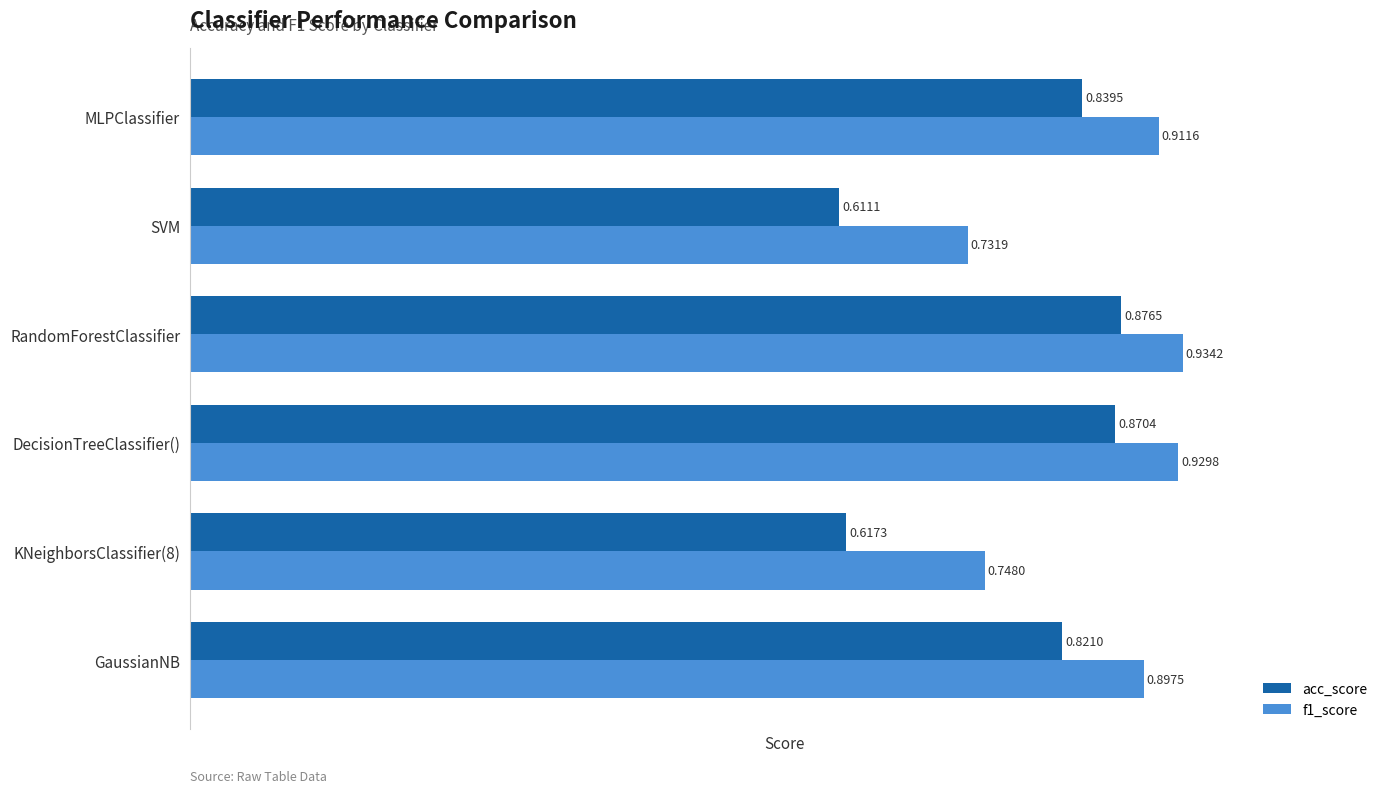

List the series in order of their overall mean, highest first.

f1_score, acc_score